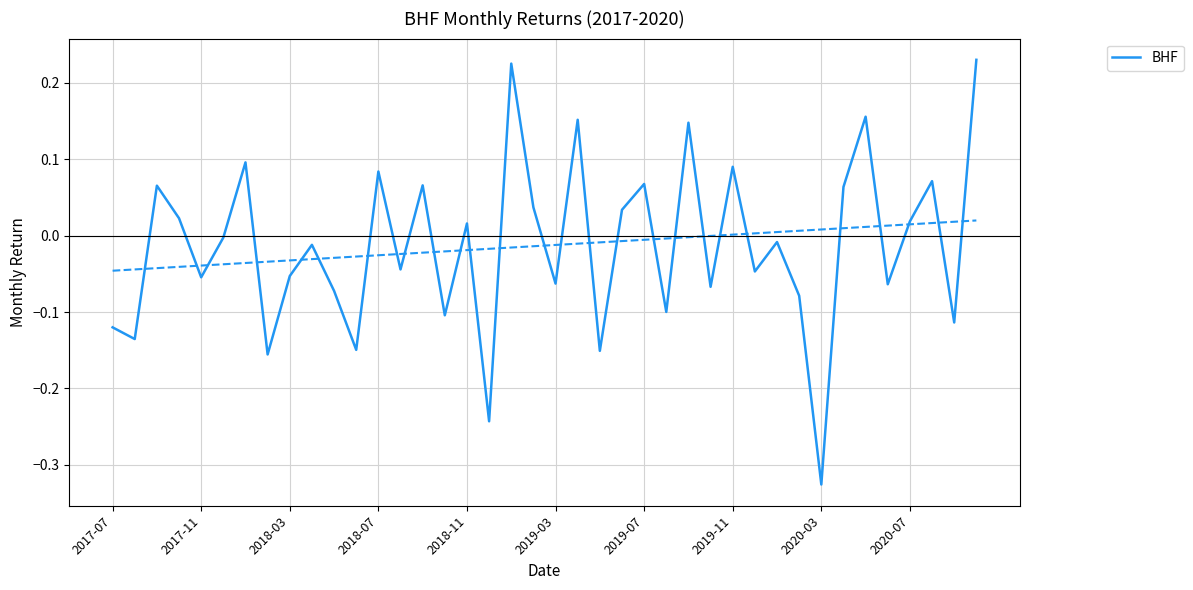

Rank the categories by value from highest to lowest.

39, 18, 34, 21, 26, 2019-07, 28, 12, 37, 24, 14, 2018-03, 33, 19, 23, 2018-07, 36, 16, 2019-03, 30, 2020-07, 13, 29, 2020-03, 2018-11, 20, 35, 27, 10, 31, 25, 15, 38, 2017-07, 2017-11, 11, 22, 2019-11, 17, 32